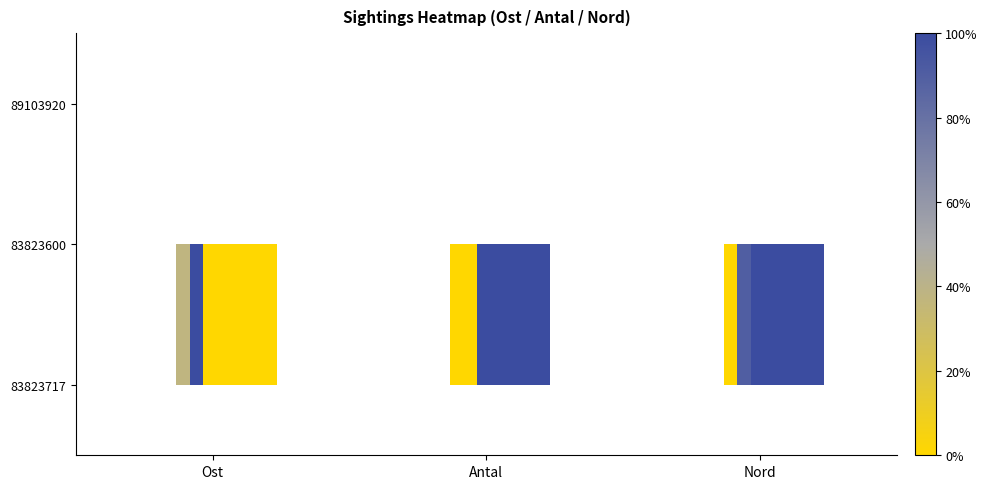

The 83823717 series shows 1.5 at Antal. True or false?

False